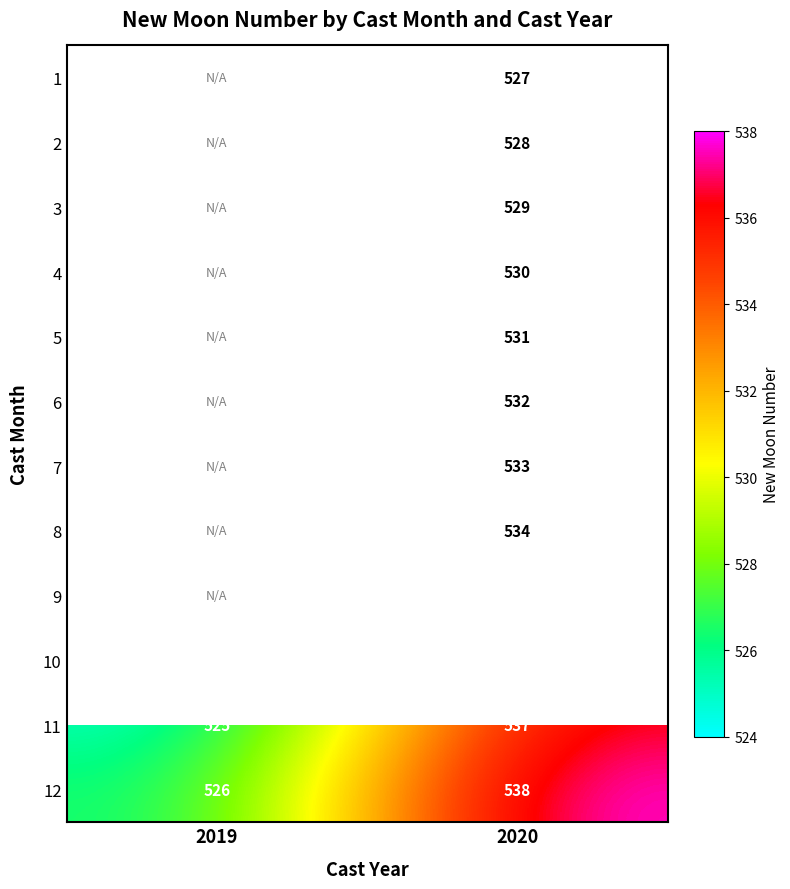

The 1 series shows 892 at 2020. True or false?

False